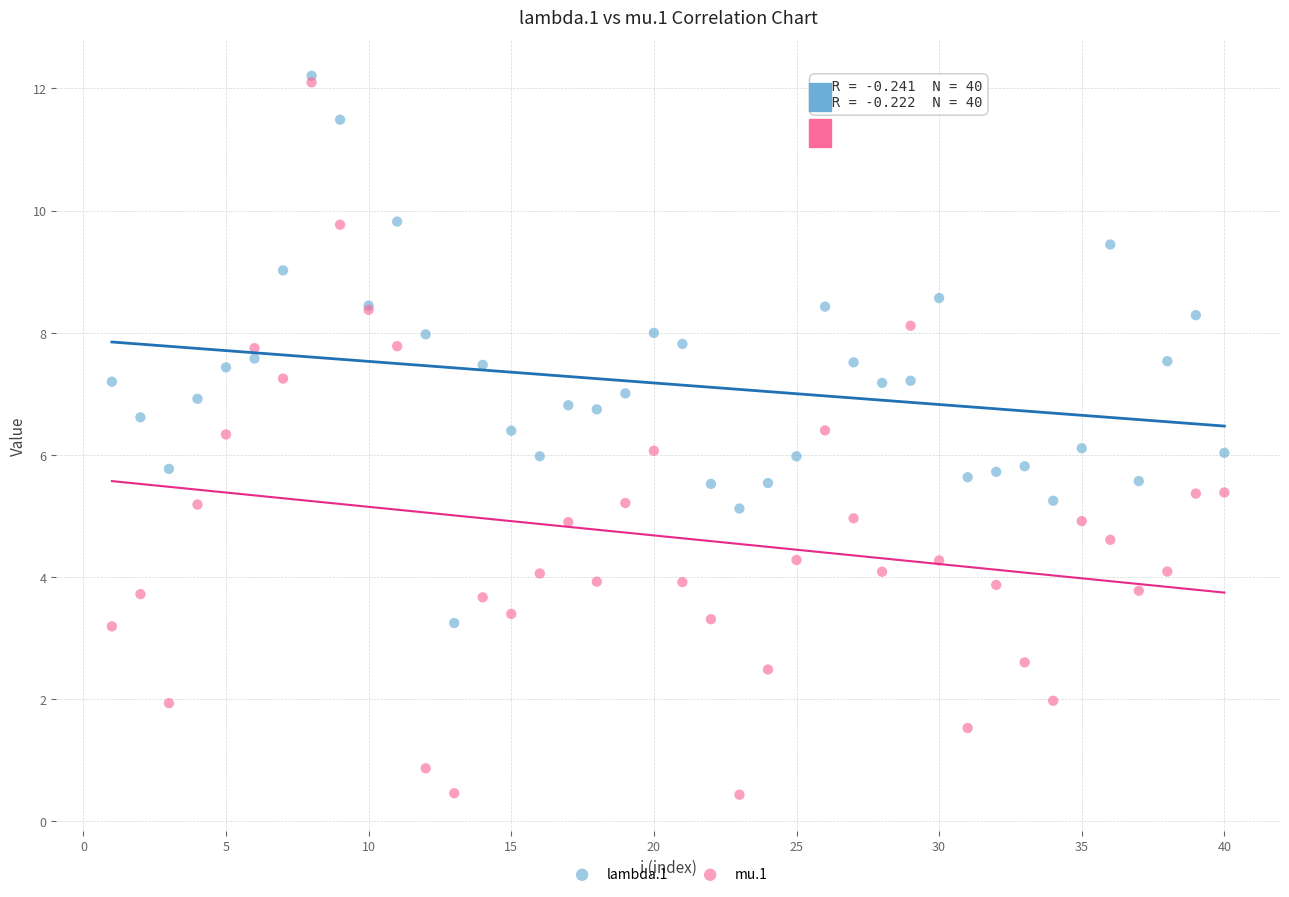

Which series reaches the minimum Y coordinate?

mu.1